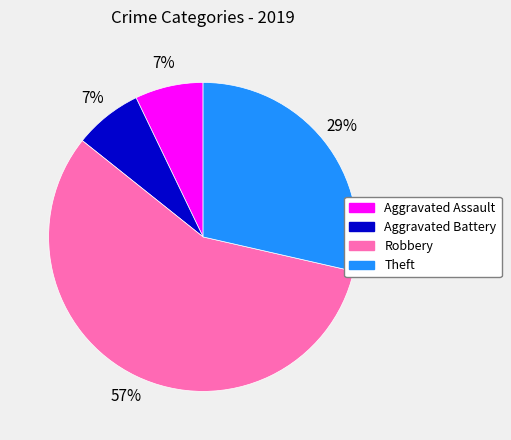

How many slices are in this pie chart?

4